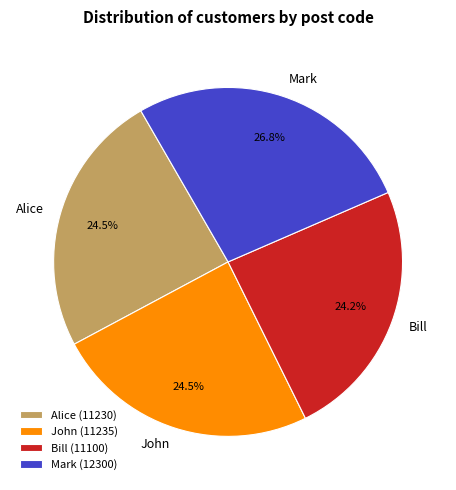

Is there a majority slice in this chart?

No